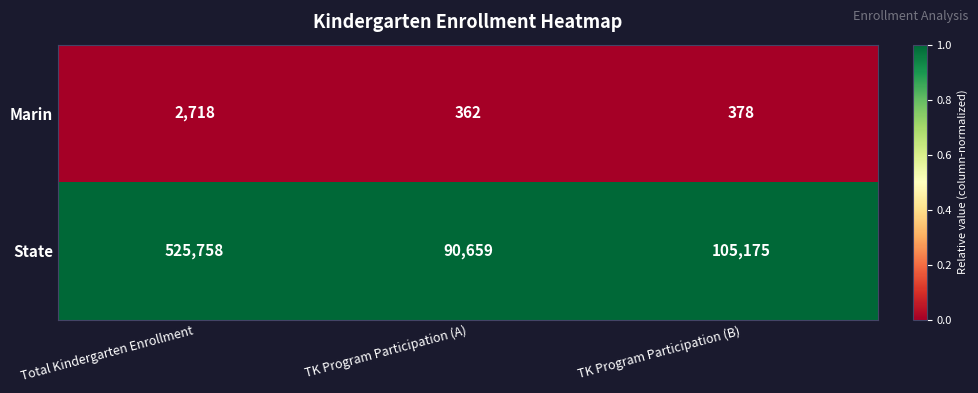

The Marin series shows 2718 at Total Kindergarten Enrollment. True or false?

True